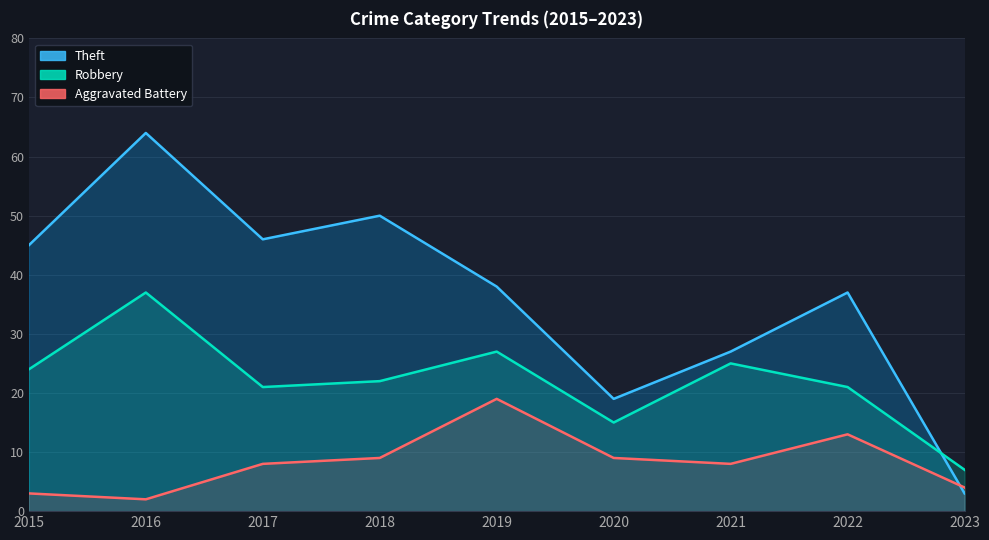

Reading left to right, what are all the values shown in this chart?

Theft: 2015=45	2016=64	2017=46	2018=50	2019=38	2020=19	2021=27	2022=37	2023=3
Robbery: 2015=24	2016=37	2017=21	2018=22	2019=27	2020=15	2021=25	2022=21	2023=7
Aggravated Battery: 2015=3	2016=2	2017=8	2018=9	2019=19	2020=9	2021=8	2022=13	2023=4